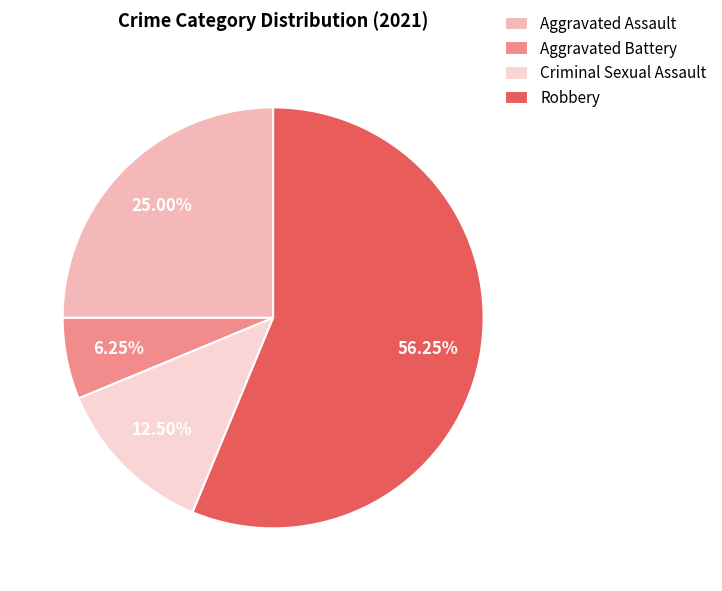

Which has a higher value, Robbery or Criminal Sexual Assault?

Robbery